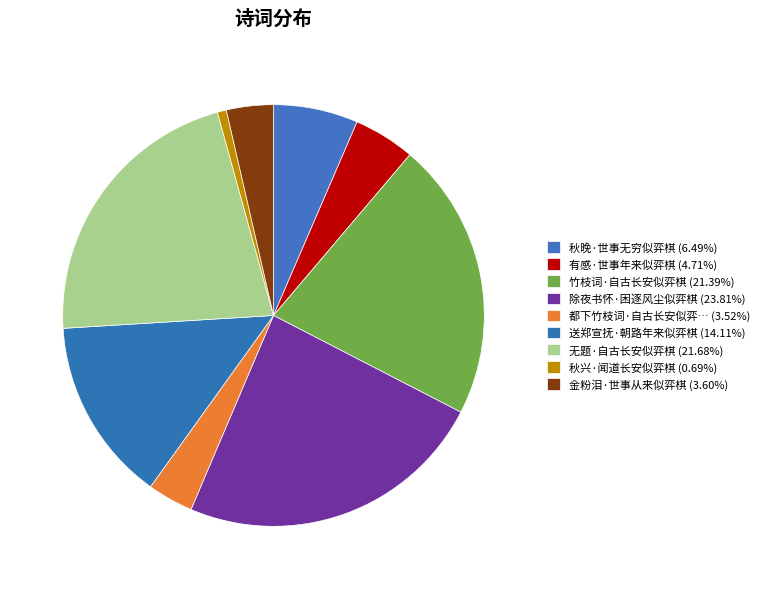

Does any single category account for the majority?

No